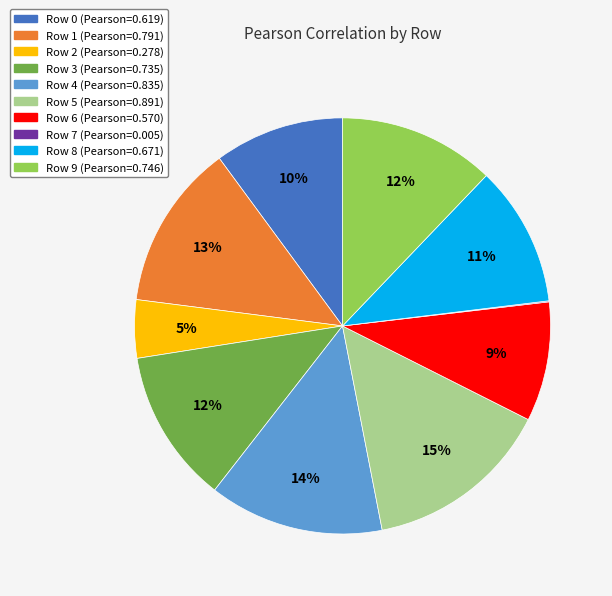

The Row 0 slice represents 10% of the pie. True or false?

True